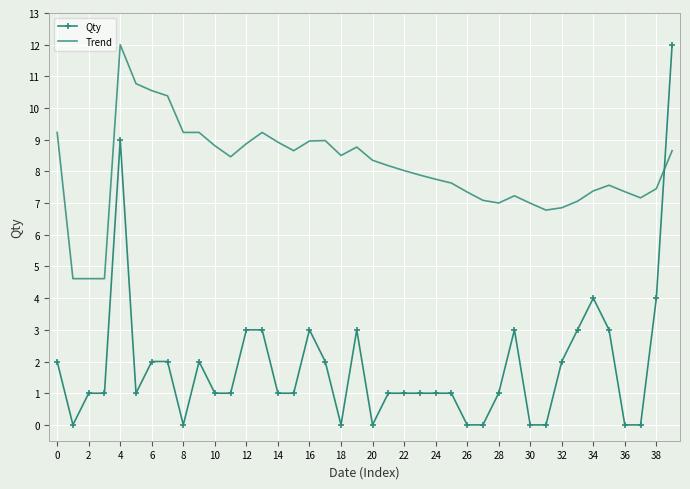

What is the average value of the Trend series?

8.1